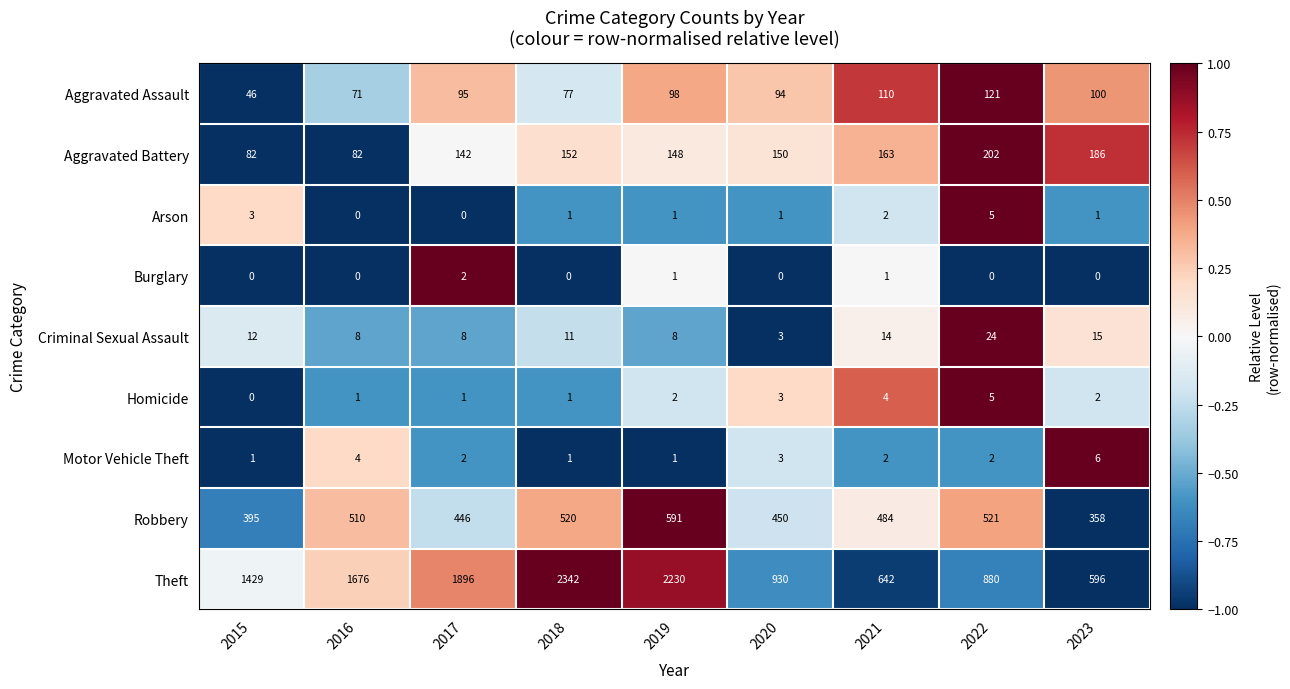

Count the number of data series in this chart.

9